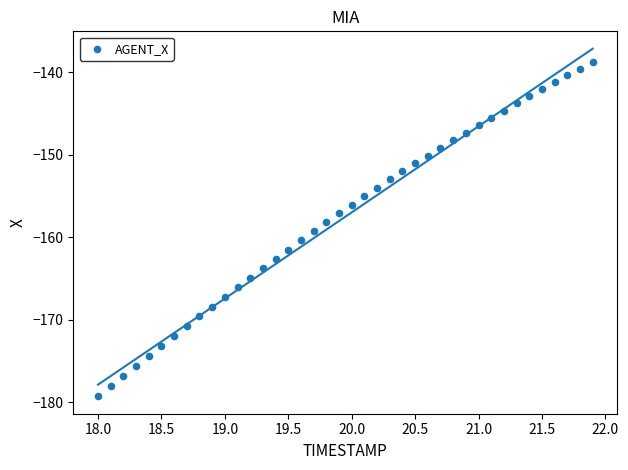

What is the range of Y values (max minus min)?

40.5